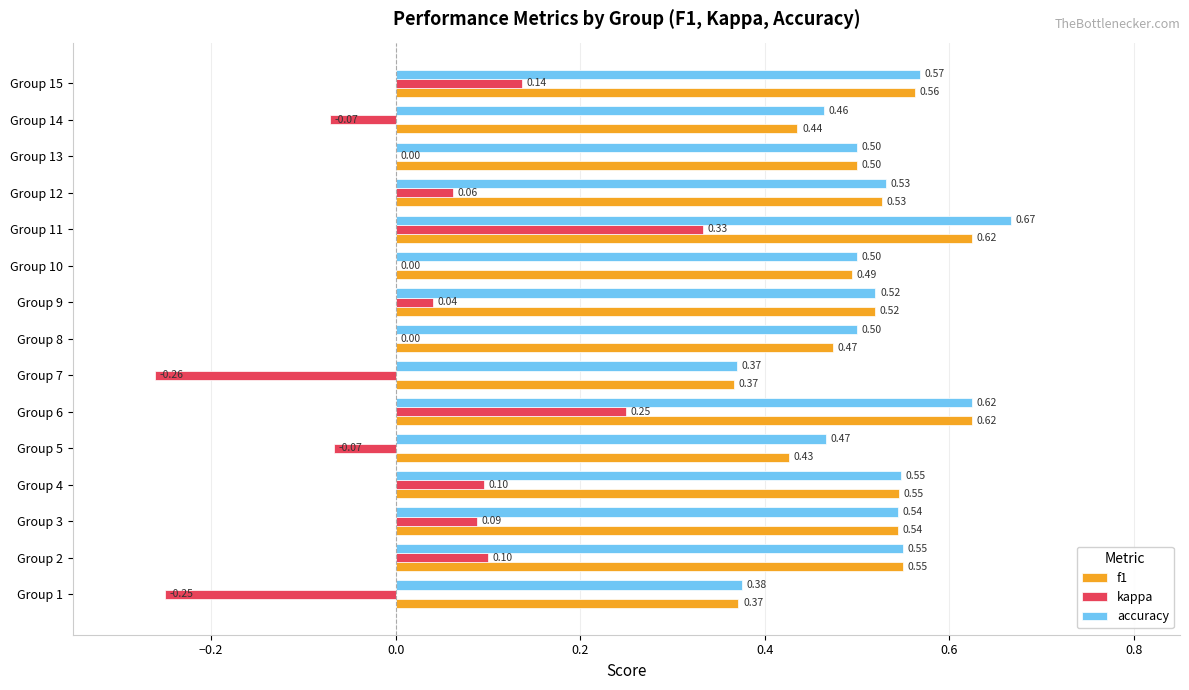

Which series changed the most between Group 4 and Group 10?

kappa